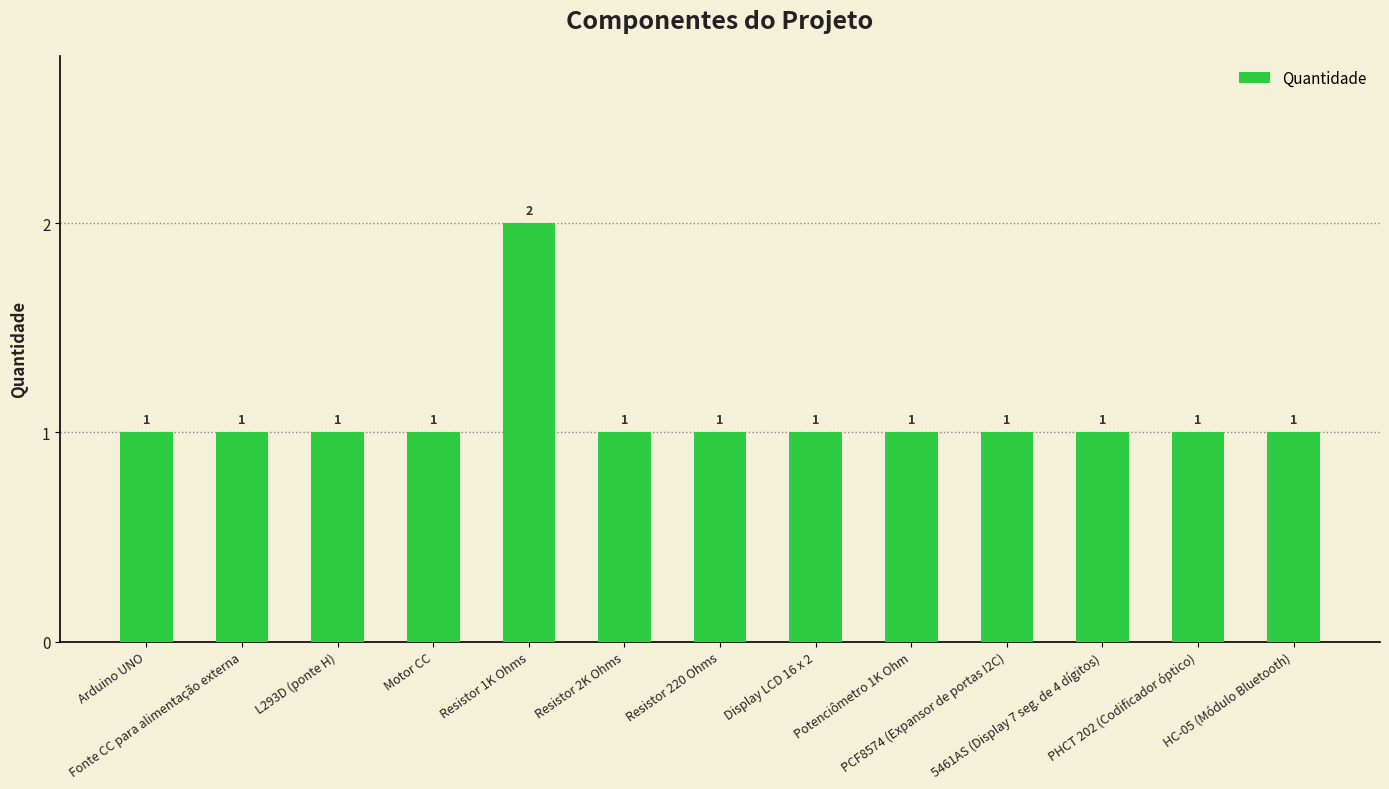

Does the chart contain any negative values?

No